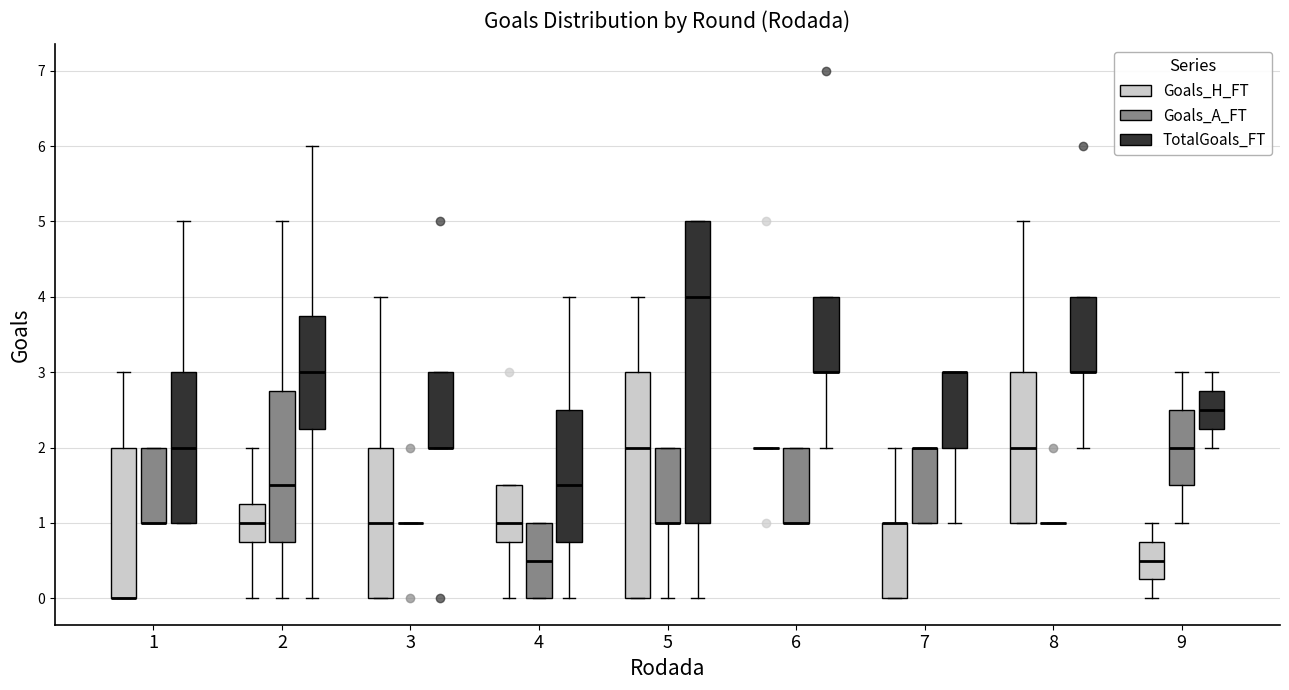

Reading left to right, transcribe this box plot: for each box, give where its median line is, the range the box spans, and where its two whiskers end, as read against the y-axis. The values are not printed on the chart, so give them approximately, as read against the axis.

1 (Goals_H_FT): median 0.0 (drawn on the box's lower edge), box 0.0 to 2.0, whiskers 0.0 to 3.0
1 (Goals_A_FT): median 1.0 (drawn on the box's lower edge), box 1.0 to 2.0, whiskers 1.0 to 2.0
1 (TotalGoals_FT): median 2.0, box 1.0 to 3.0, whiskers 1.0 to 5.0
2 (Goals_H_FT): median 1.0, box 0.8 to 1.3, whiskers 0.0 to 2.0
2 (Goals_A_FT): median 1.5, box 0.8 to 2.8, whiskers 0.0 to 5.0
2 (TotalGoals_FT): median 3.0, box 2.3 to 3.8, whiskers 0.0 to 6.0
3 (Goals_H_FT): median 1.0, box 0.0 to 2.0, whiskers 0.0 to 4.0
3 (Goals_A_FT): box collapsed to a line at 1.0, whiskers 1.0 to 1.0
3 (TotalGoals_FT): median 2.0 (drawn on the box's lower edge), box 2.0 to 3.0, whiskers 2.0 to 3.0
4 (Goals_H_FT): median 1.0, box 0.8 to 1.5, whiskers 0.0 to 1.5
4 (Goals_A_FT): median 0.5, box 0.0 to 1.0, whiskers 0.0 to 1.0
4 (TotalGoals_FT): median 1.5, box 0.8 to 2.5, whiskers 0.0 to 4.0
5 (Goals_H_FT): median 2.0, box 0.0 to 3.0, whiskers 0.0 to 4.0
5 (Goals_A_FT): median 1.0 (drawn on the box's lower edge), box 1.0 to 2.0, whiskers 0.0 to 2.0
5 (TotalGoals_FT): median 4.0, box 1.0 to 5.0, whiskers 0.0 to 5.0
6 (Goals_H_FT): box collapsed to a line at 2.0, whiskers 2.0 to 2.0
6 (Goals_A_FT): median 1.0 (drawn on the box's lower edge), box 1.0 to 2.0, whiskers 1.0 to 2.0
6 (TotalGoals_FT): median 3.0 (drawn on the box's lower edge), box 3.0 to 4.0, whiskers 2.0 to 4.0
7 (Goals_H_FT): median 1.0 (drawn on the box's upper edge), box 0.0 to 1.0, whiskers 0.0 to 2.0
7 (Goals_A_FT): median 2.0 (drawn on the box's upper edge), box 1.0 to 2.0, whiskers 1.0 to 2.0
7 (TotalGoals_FT): median 3.0 (drawn on the box's upper edge), box 2.0 to 3.0, whiskers 1.0 to 3.0
8 (Goals_H_FT): median 2.0, box 1.0 to 3.0, whiskers 1.0 to 5.0
8 (Goals_A_FT): box collapsed to a line at 1.0, whiskers 1.0 to 1.0
8 (TotalGoals_FT): median 3.0 (drawn on the box's lower edge), box 3.0 to 4.0, whiskers 2.0 to 4.0
9 (Goals_H_FT): median 0.5, box 0.3 to 0.8, whiskers 0.0 to 1.0
9 (Goals_A_FT): median 2.0, box 1.5 to 2.5, whiskers 1.0 to 3.0
9 (TotalGoals_FT): median 2.5, box 2.3 to 2.8, whiskers 2.0 to 3.0